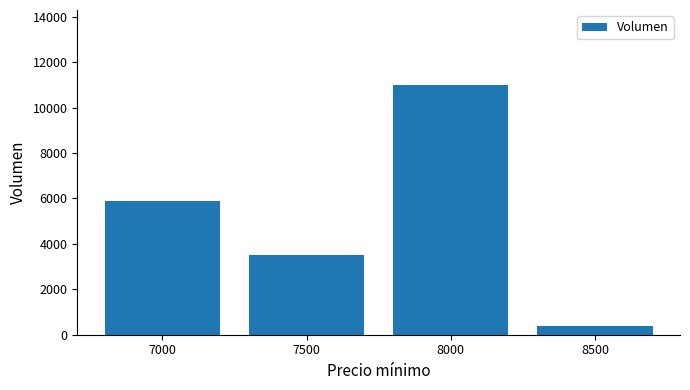

Does the chart contain any negative values?

No